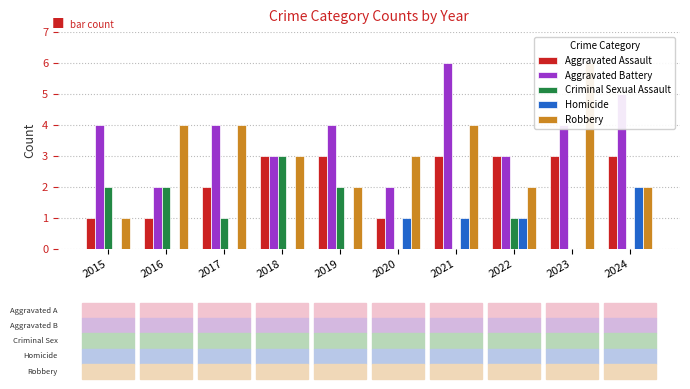

Which series has the largest range (max minus min)?

Robbery